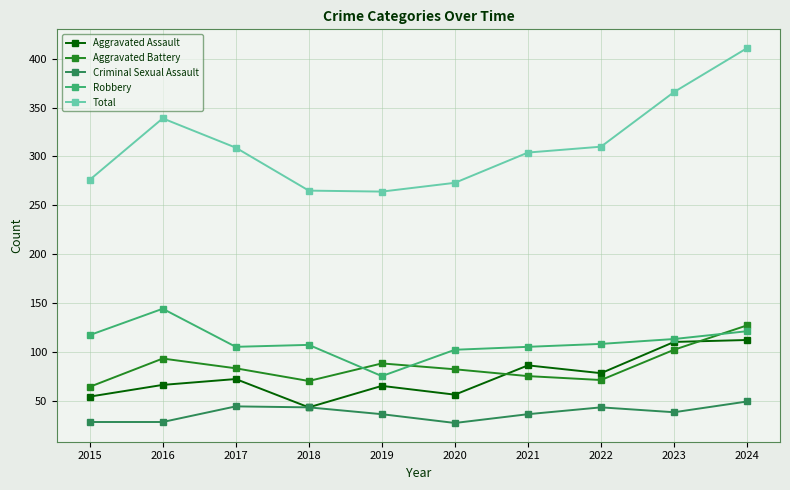

What is the sum of the Robbery values at 2019 and 2022?

183